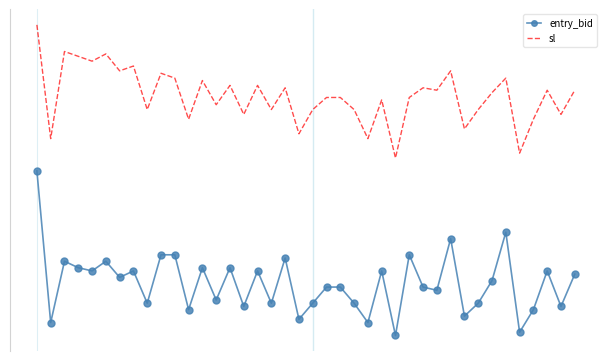

What are all the series names shown in the legend?

entry_bid, sl